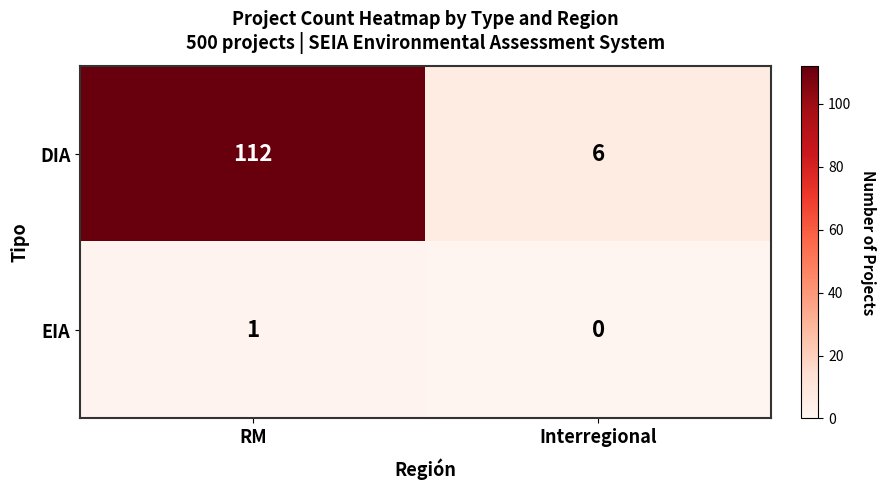

At which label does EIA reach its peak?

RM